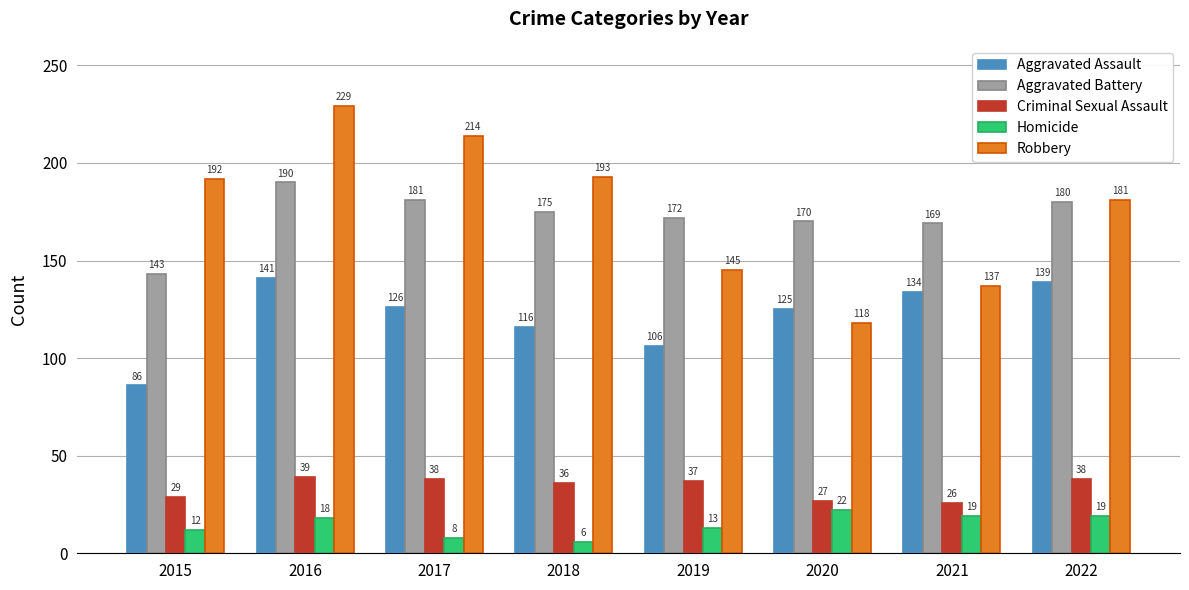

Which series has the largest total across all categories?

Robbery